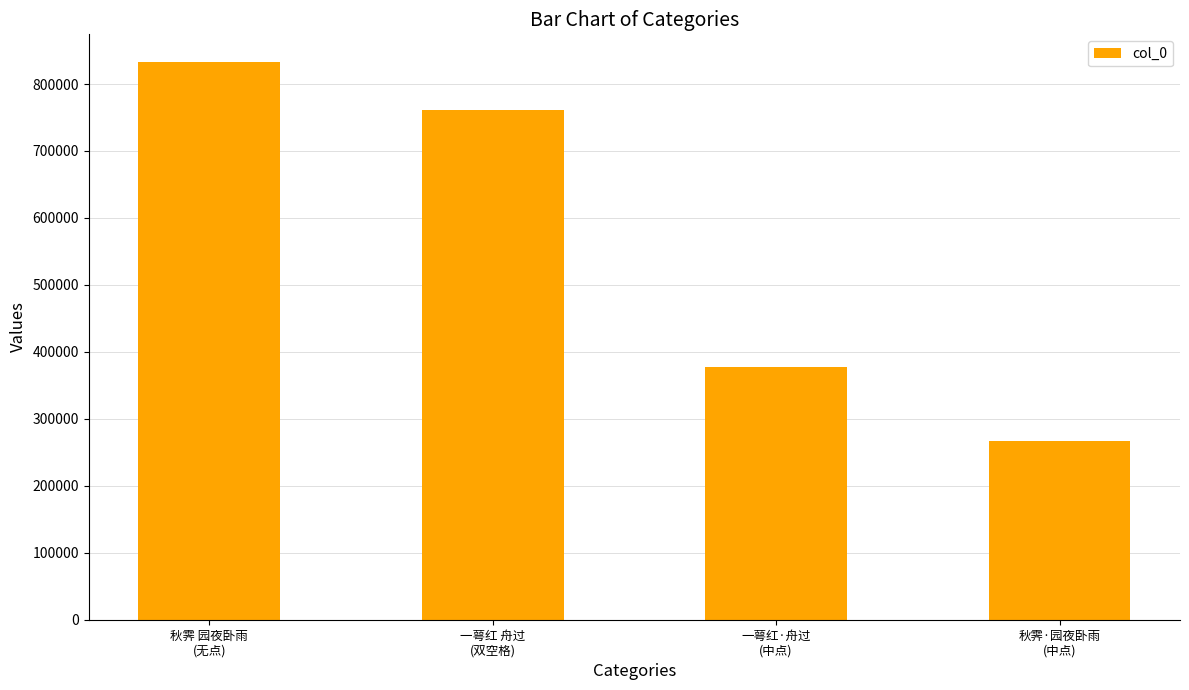

What value does the data have at 一萼红·舟过
(中点), to the nearest 10?

376980